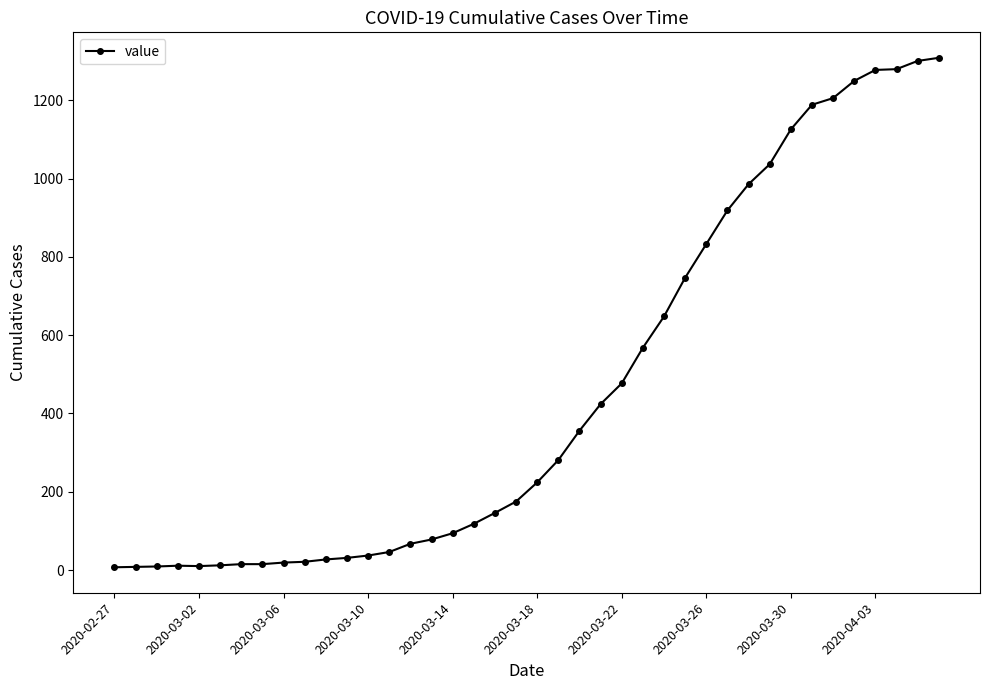

What is the average value?

460